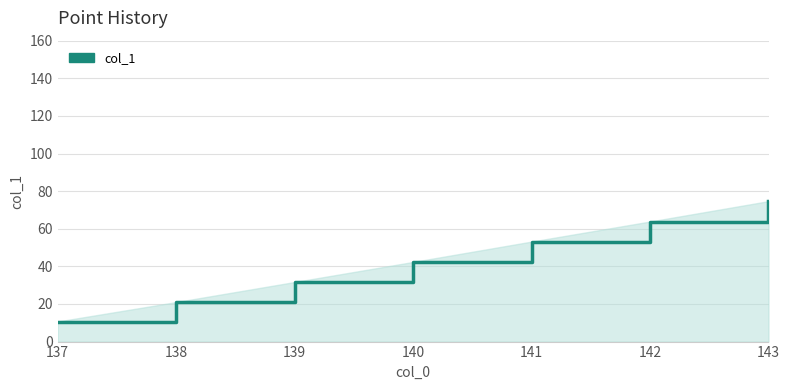

Which category has the highest value across all series?

143